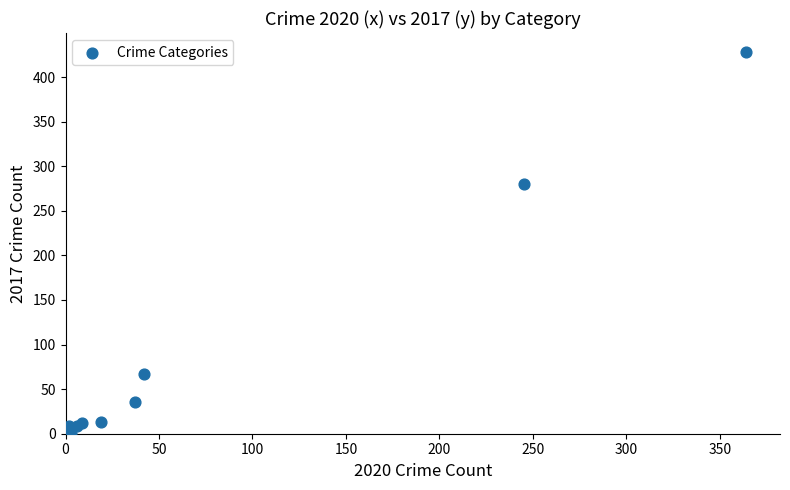

What Y value in the scatter plot is closest to 214?

280